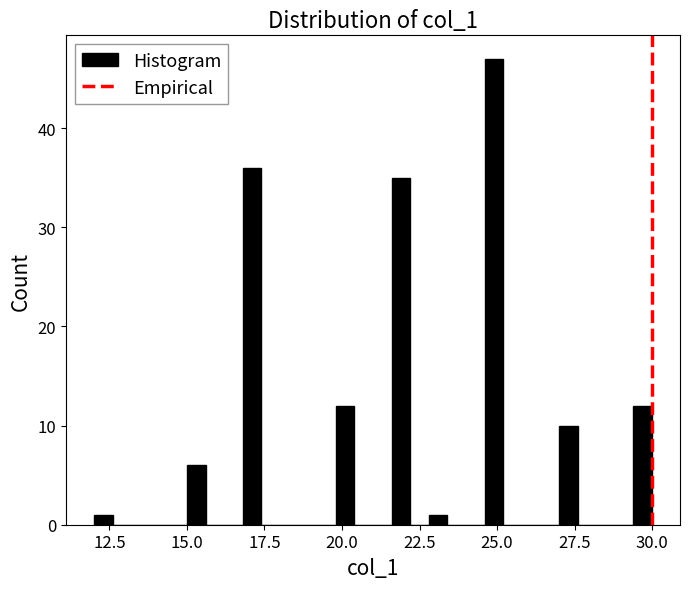

Read against the x-axis, roughly where is the centre of the tallest bar?

25.0